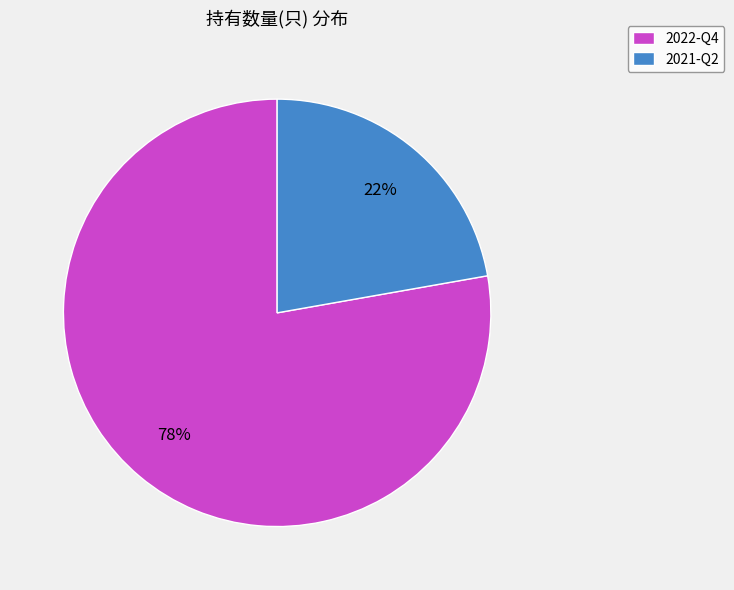

Is the sum of 2022-Q4 and 2021-Q2 greater than half?

Yes